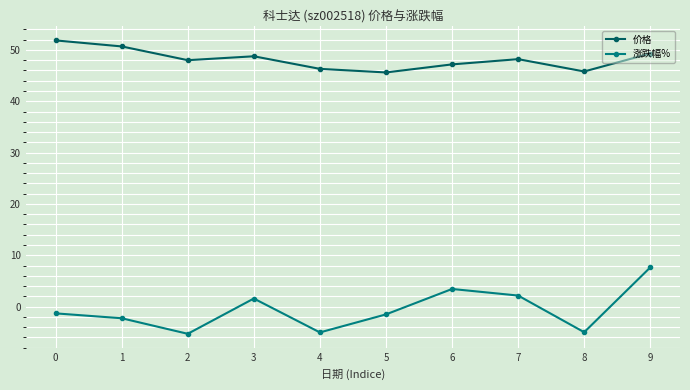

What is the average value of the 涨跌幅% series?

-0.6